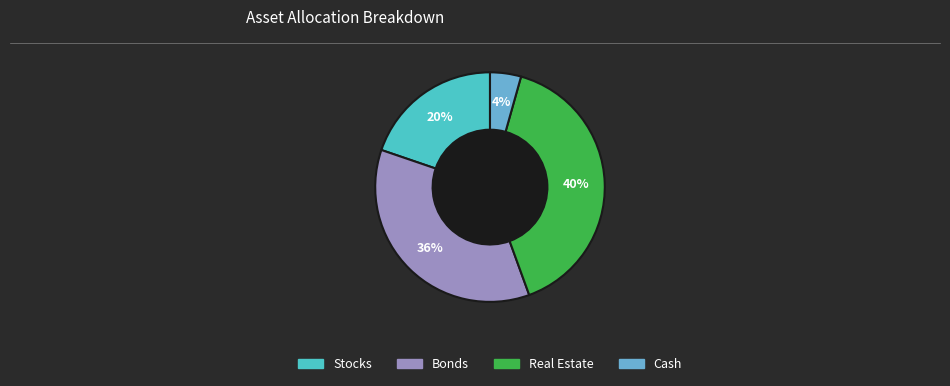

Count the number of slices in the pie.

4